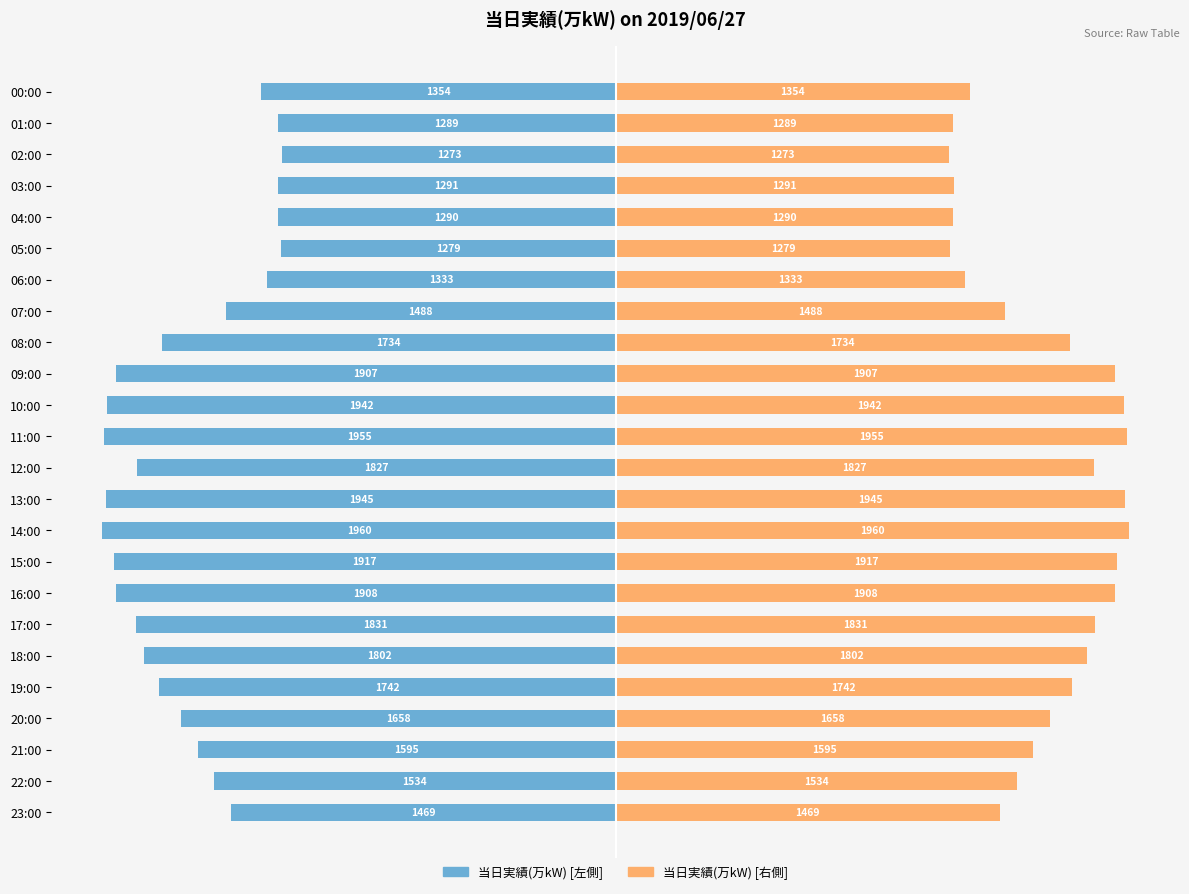

What is the lowest value of the 当日実績(万kW) [左] series?

-1960